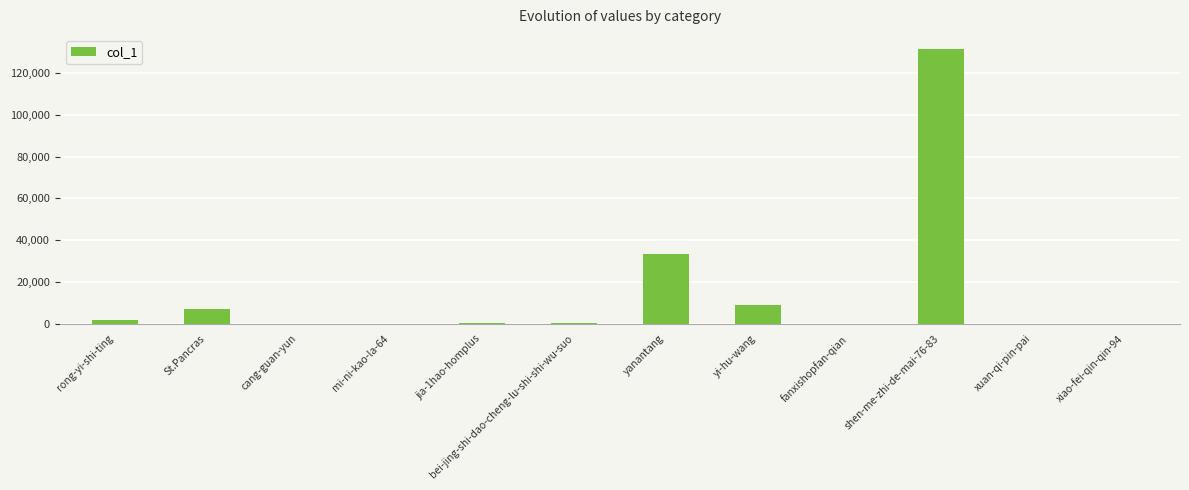

Where does the data first go above 174?

rong-yi-shi-ting